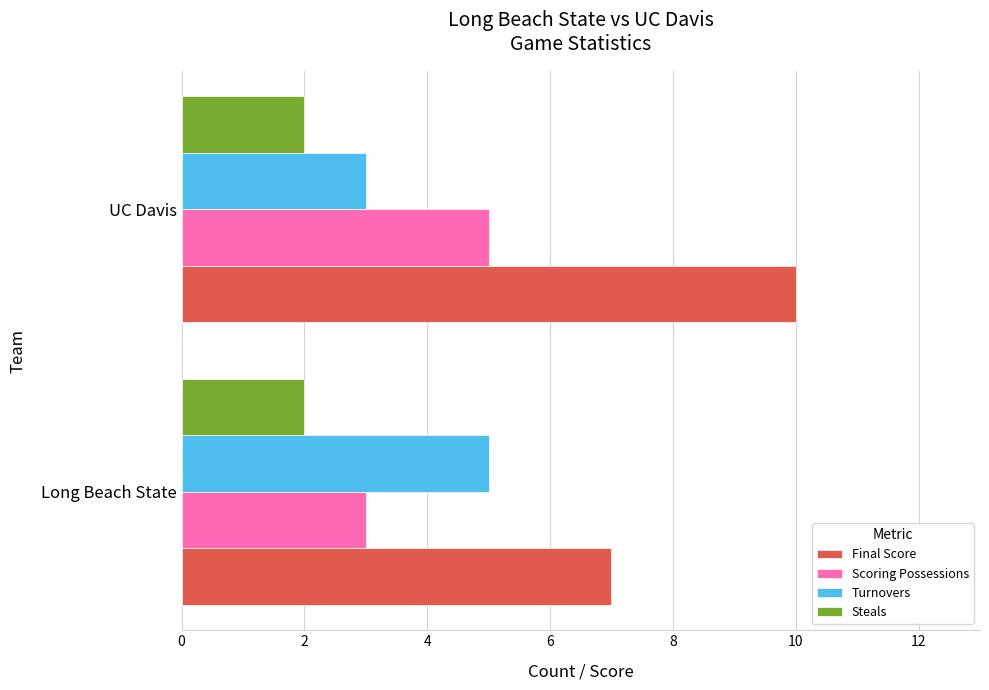

Is it true that Steals equals 3 at Long Beach State?

False